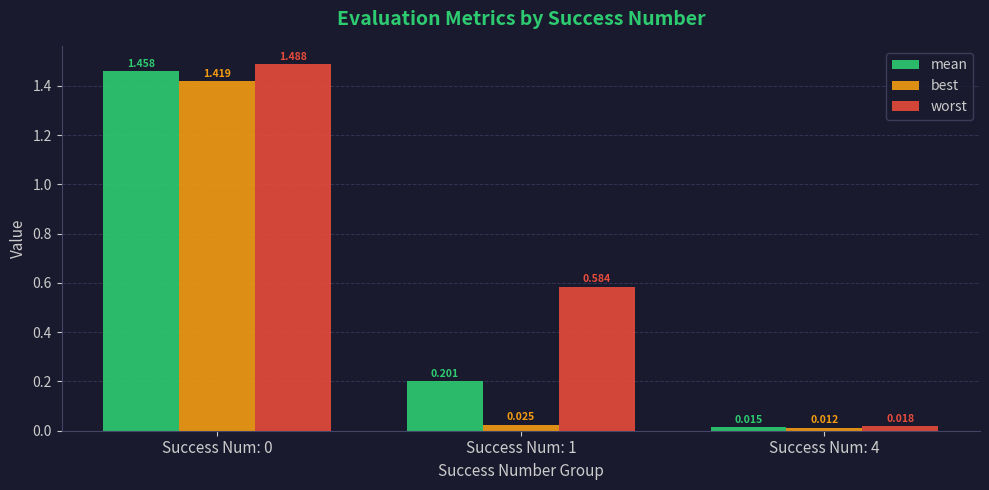

How many bars are there in total?

9